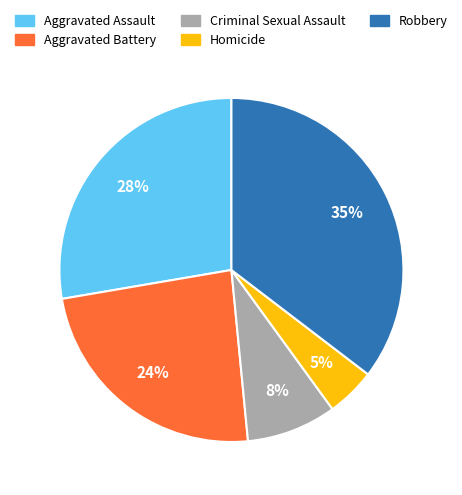

Count the number of slices in the pie.

5